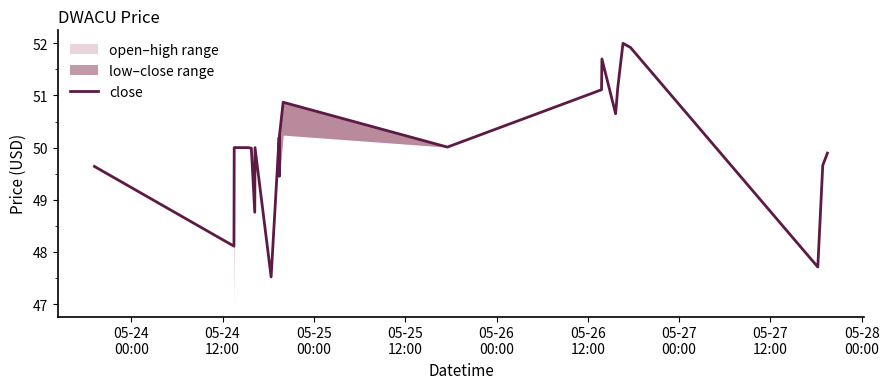

At which category does the data reach its first local valley?

05-24
12:00